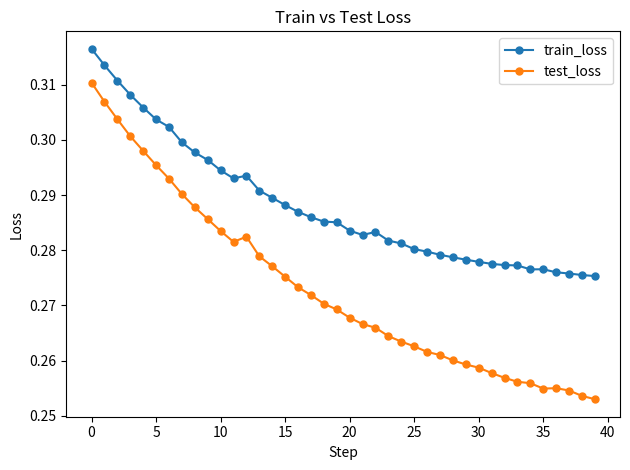

Which series has the largest total across all categories?

train_loss